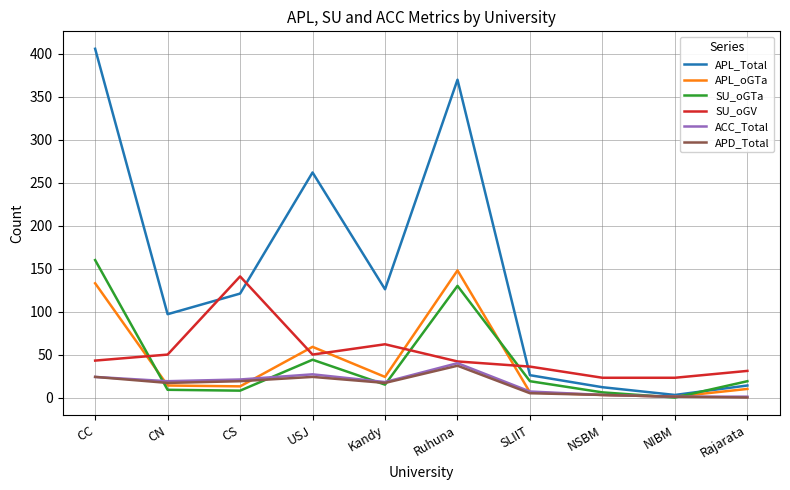

What is the maximum value for SU_oGV?

141